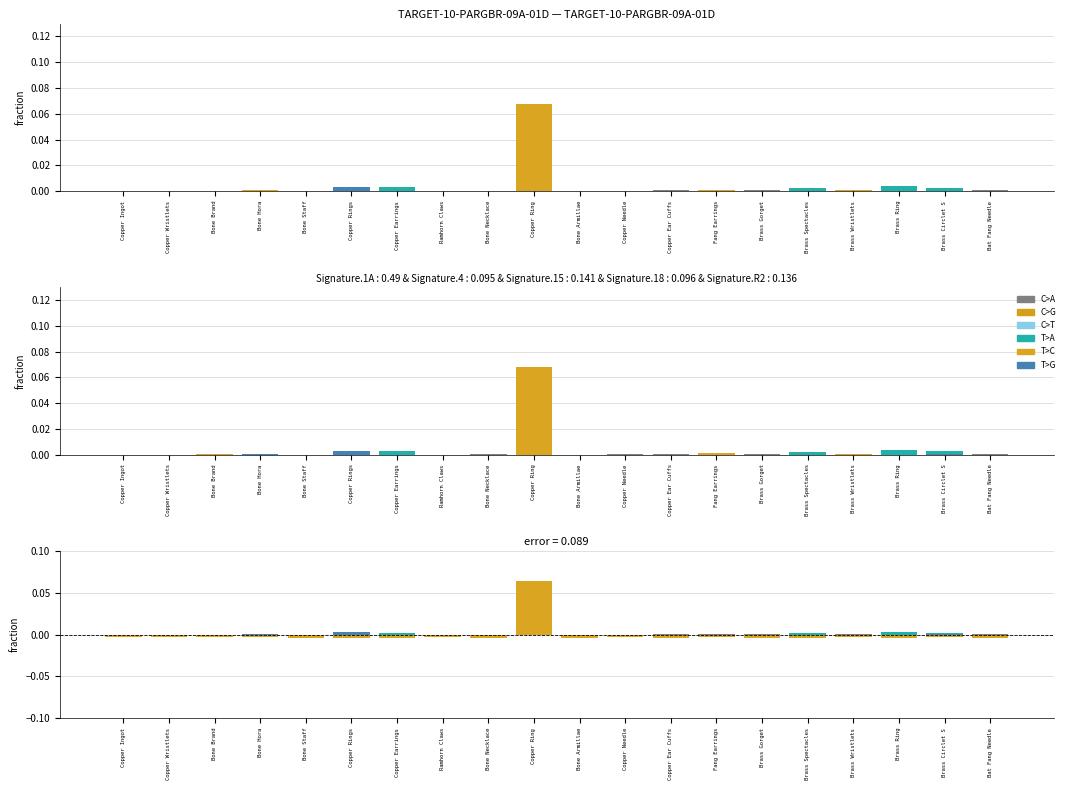

At which label does C>T reach its minimum?

Copper Ingot